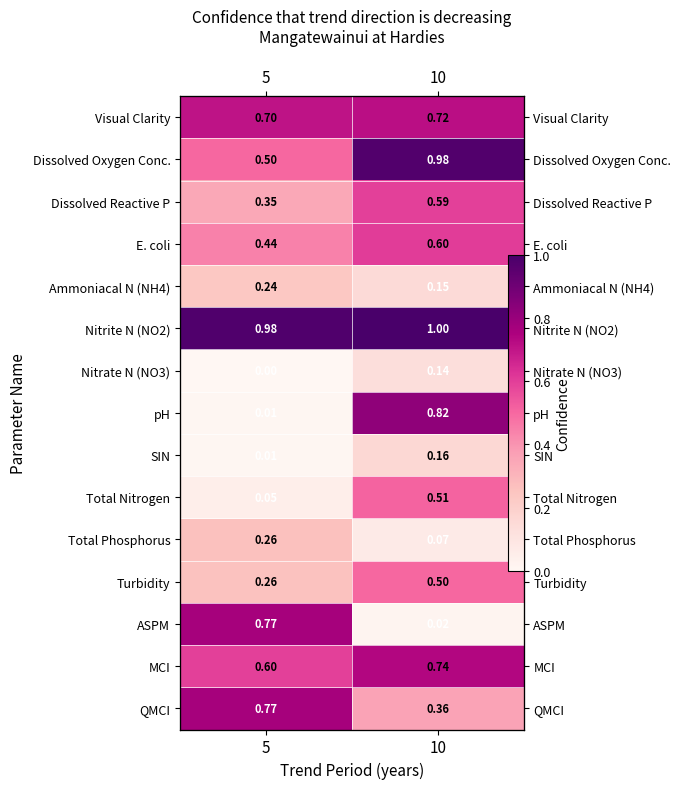

Rank the series by their maximum value, from highest to lowest.

Nitrite N (NO2), Dissolved Oxygen Conc., pH, ASPM, QMCI, MCI, Visual Clarity, E. coli, Dissolved Reactive P, Total Nitrogen, Turbidity, Total Phosphorus, Ammoniacal N (NH4), SIN, Nitrate N (NO3)